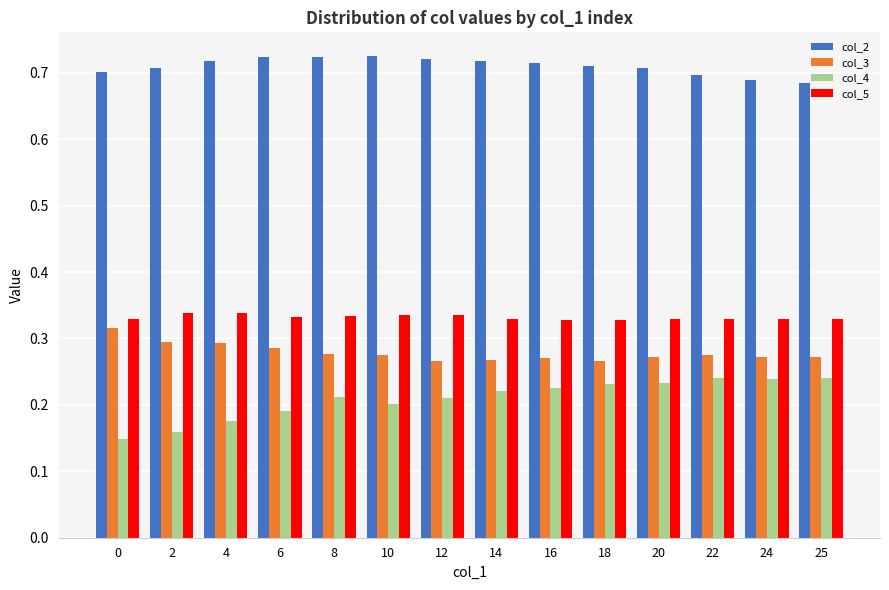

The value of col_2 at 24 is 0.7. True or false?

True